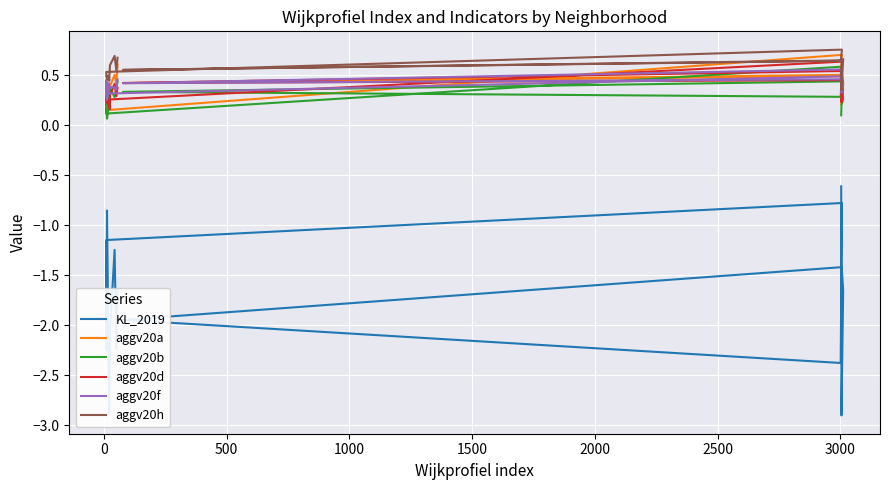

What is the difference between the maximum and minimum values in the KL_2019 series?

2.3